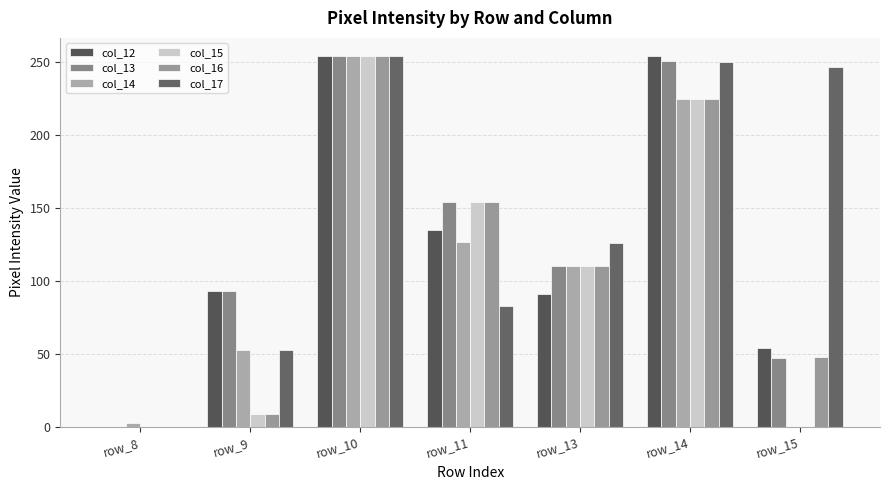

What is the greatest value displayed?

254